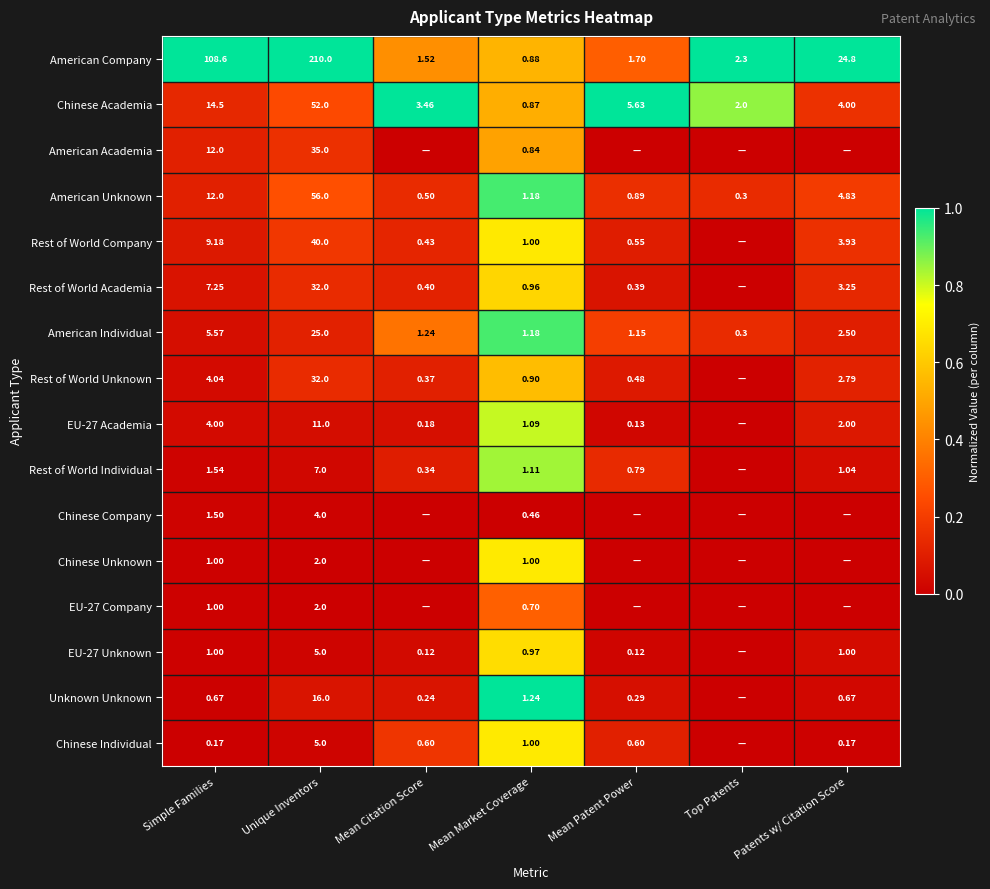

List the labels in order of American Individual value, smallest first.

Top Patents, Mean Patent Power, Mean Market Coverage, Mean Citation Score, Patents w/ Citation Score, Simple Families, Unique Inventors